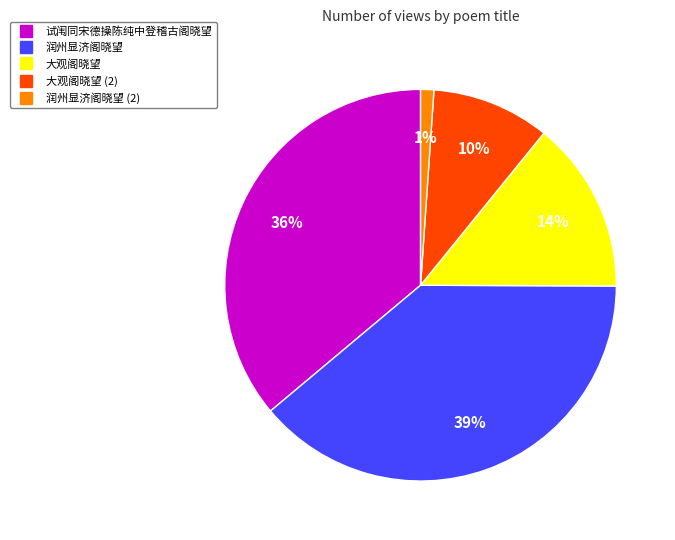

Is there any slice that represents more than half of the pie?

No